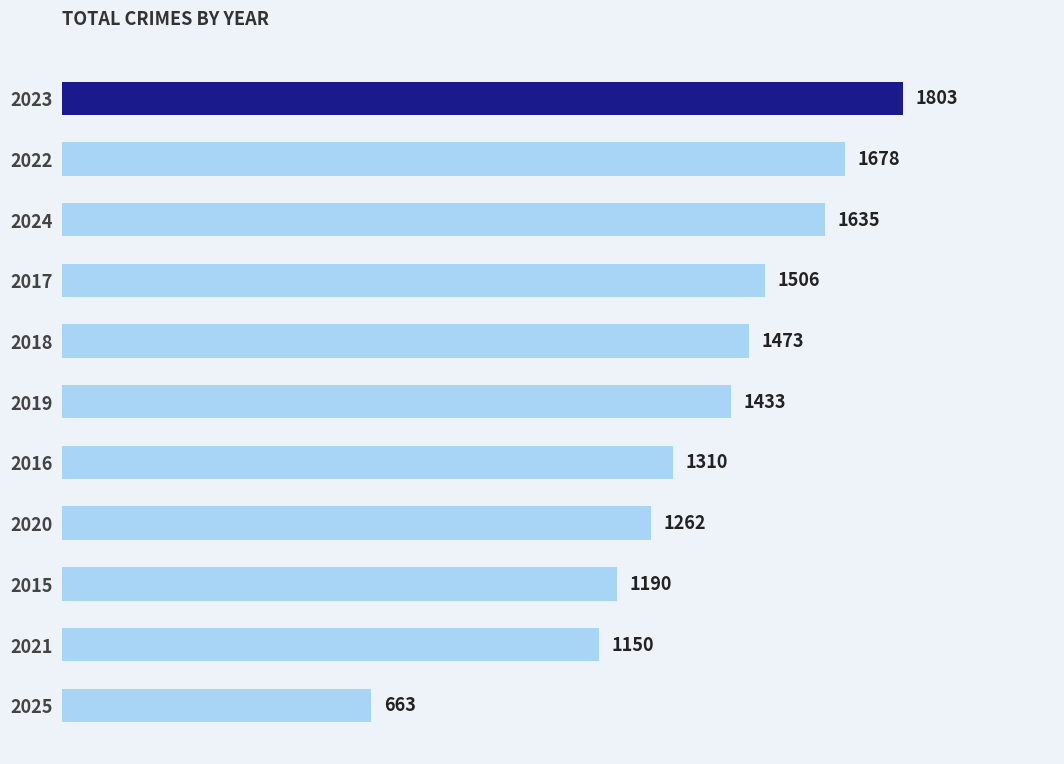

Reading top to bottom, transcribe all the data shown in this chart.

2023=1803	2022=1678	2024=1635	2017=1506	2018=1473	2019=1433	2016=1310	2020=1262	2015=1190	2021=1150	2025=663